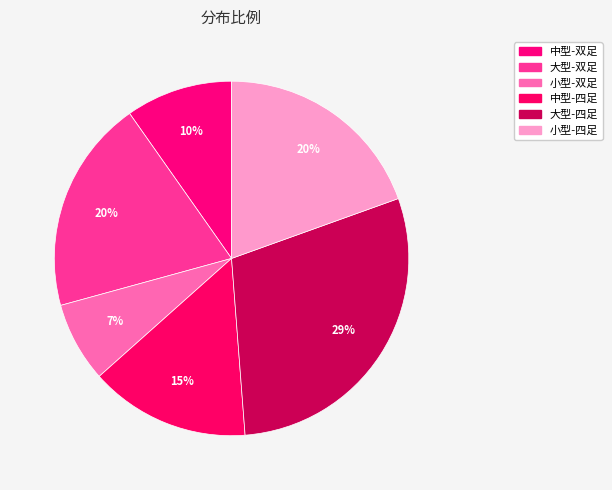

To the nearest percent, what is the combined percentage of 小型-双足 and 小型-四足?

27%